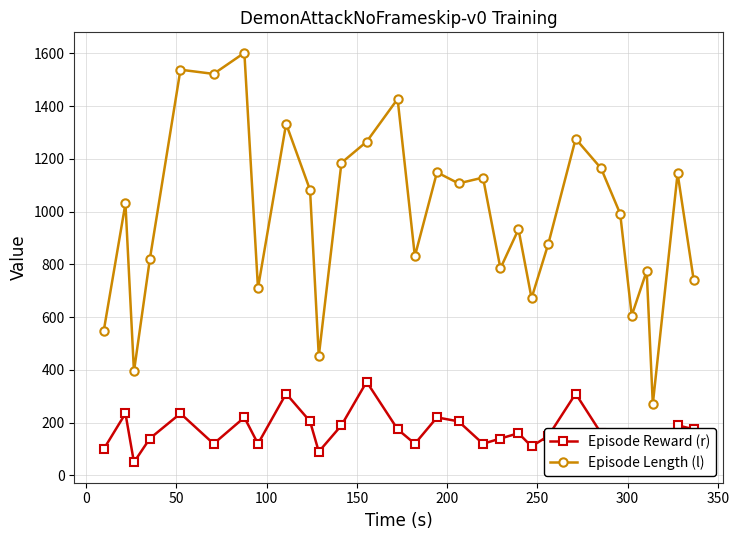

What is the value of the Episode Length (l) point at the 19th from the left?

785